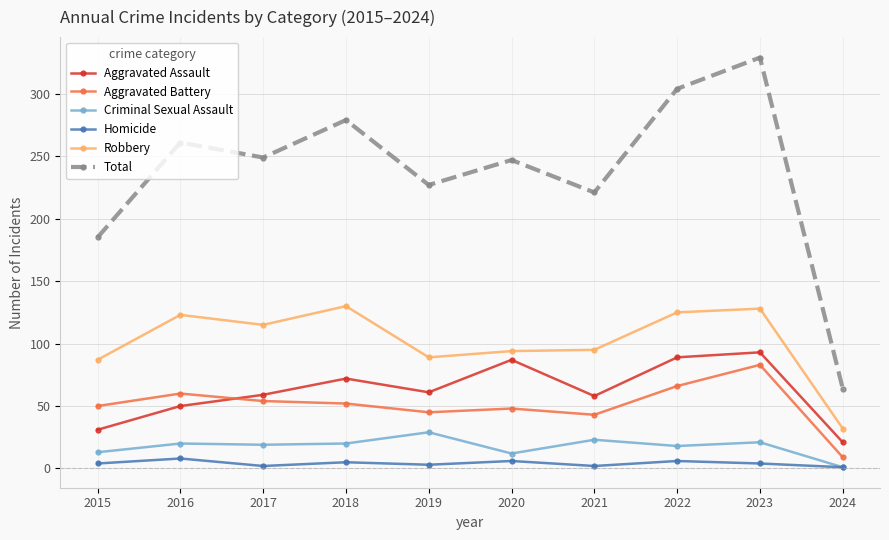

True or false: Total and Aggravated Battery cross at least once.

False